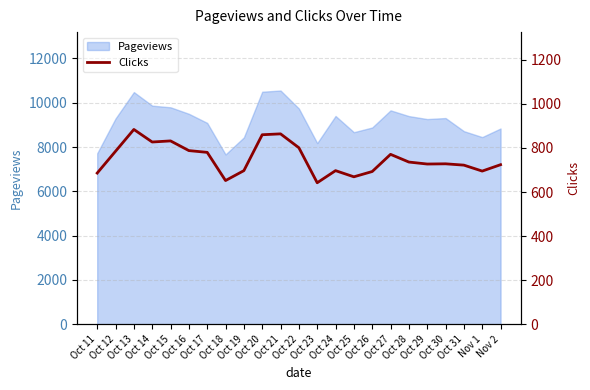

Reading left to right, extract all data points from this chart.

686	785	884	827	832	788	780	652	697	860	864	801	642	697	669	693	771	736	727	728	722	695	724